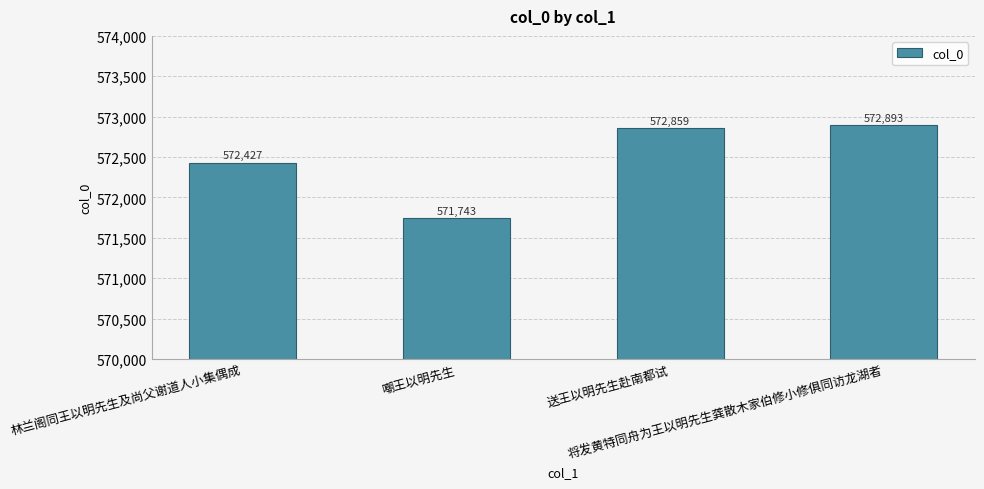

Reading left to right, list all the values displayed in this chart.

572427	571743	572859	572893